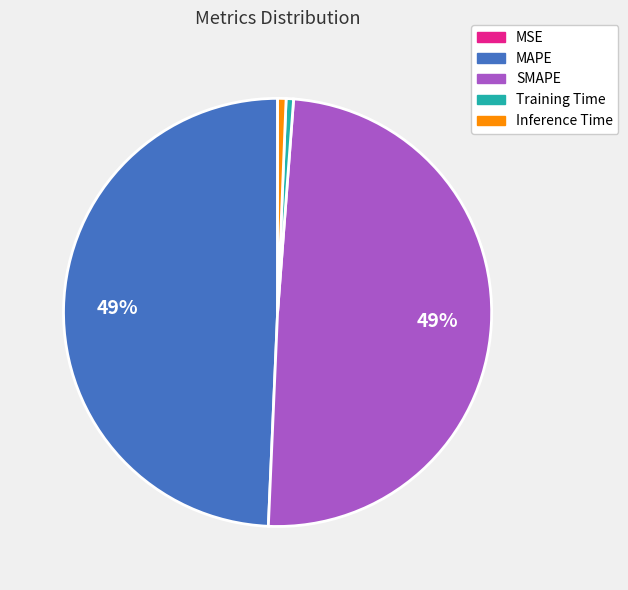

Is there any slice that represents more than half of the pie?

No